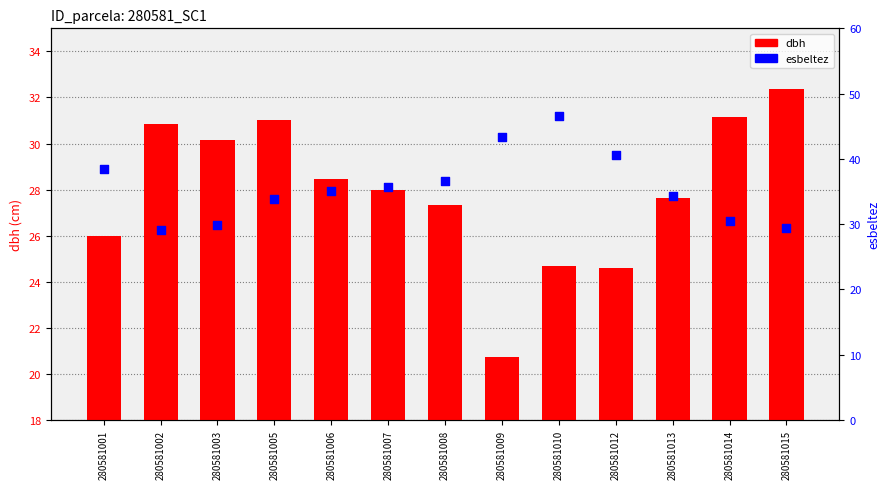

At which category is the sum across all series the highest?

280581010